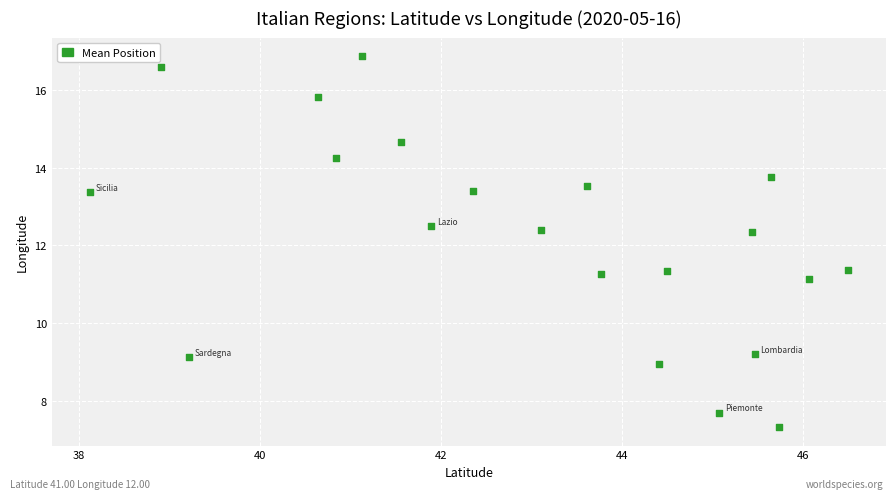

What is the range of Y values (max minus min)?

9.5